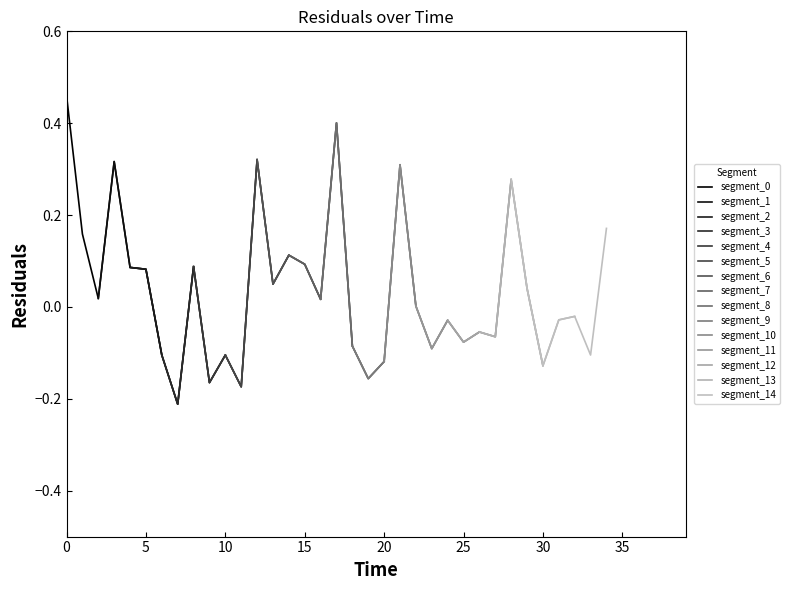

What value does the data have at 28.0?

0.3